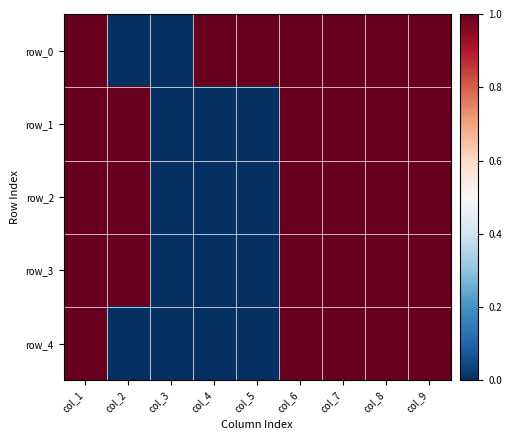

How many positive values does the row_4 series have?

5